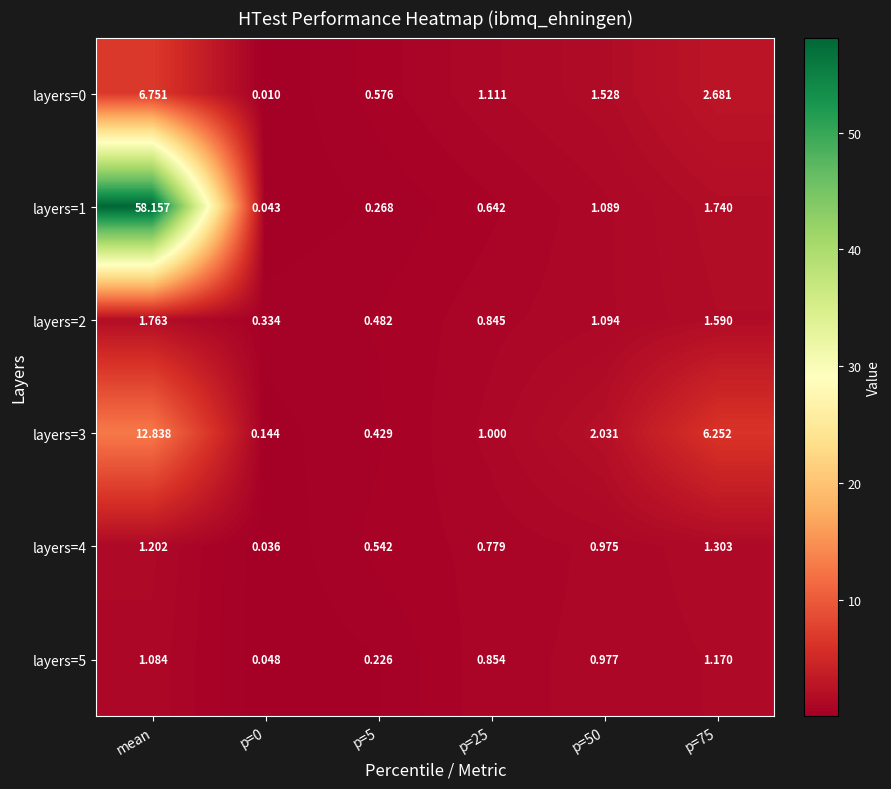

What is the total value across all series at p=50?

7.7